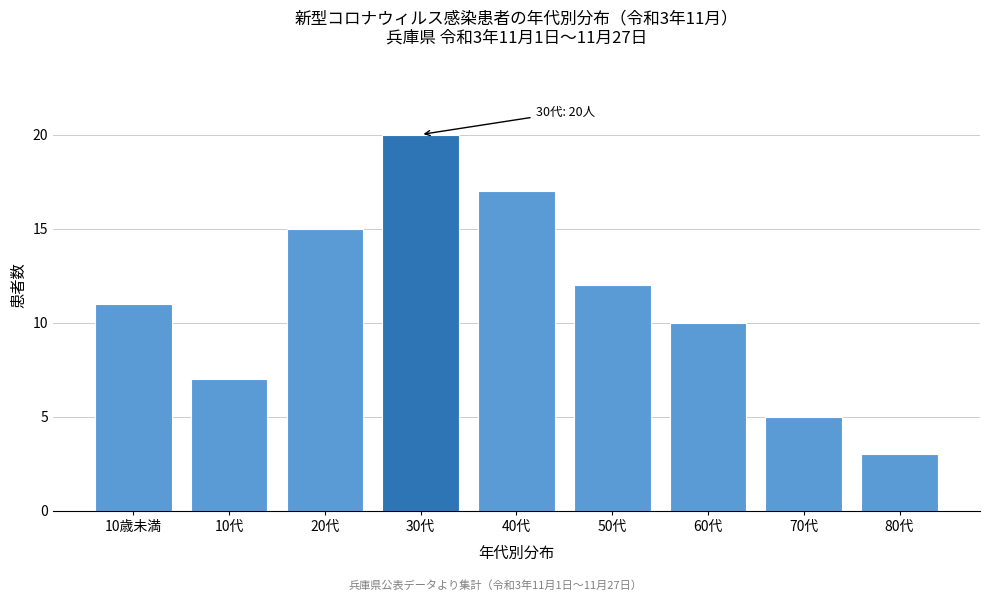

Reading right to left, transcribe all the data shown in this chart.

3	5	10	12	17	20	15	7	11